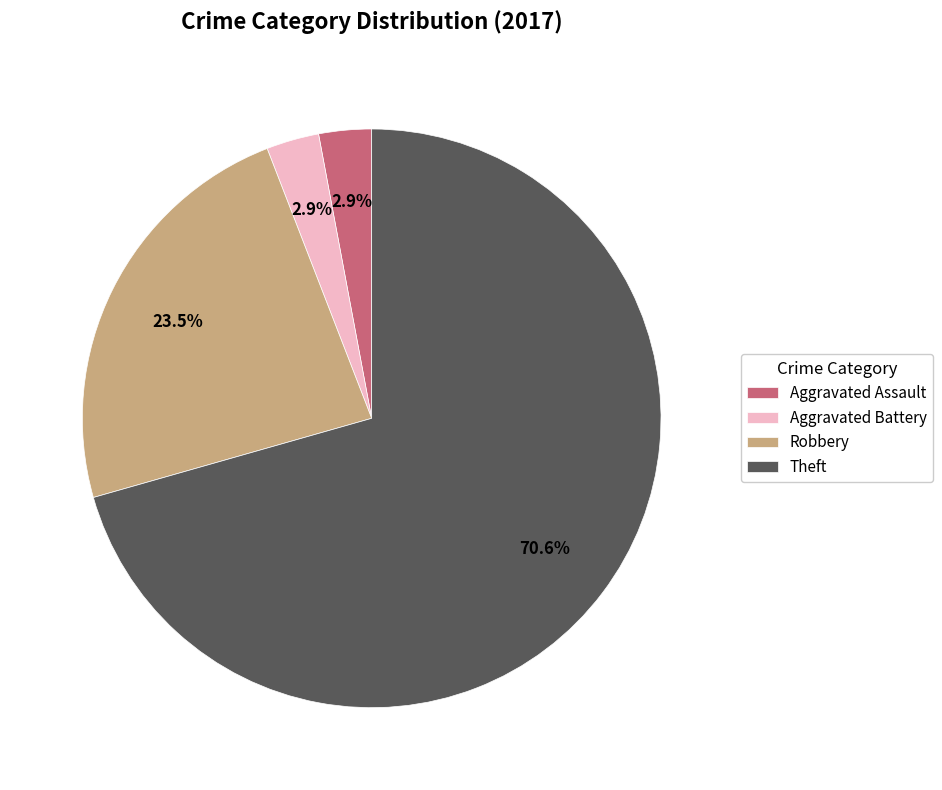

To the nearest percent, what portion does Theft represent?

71%